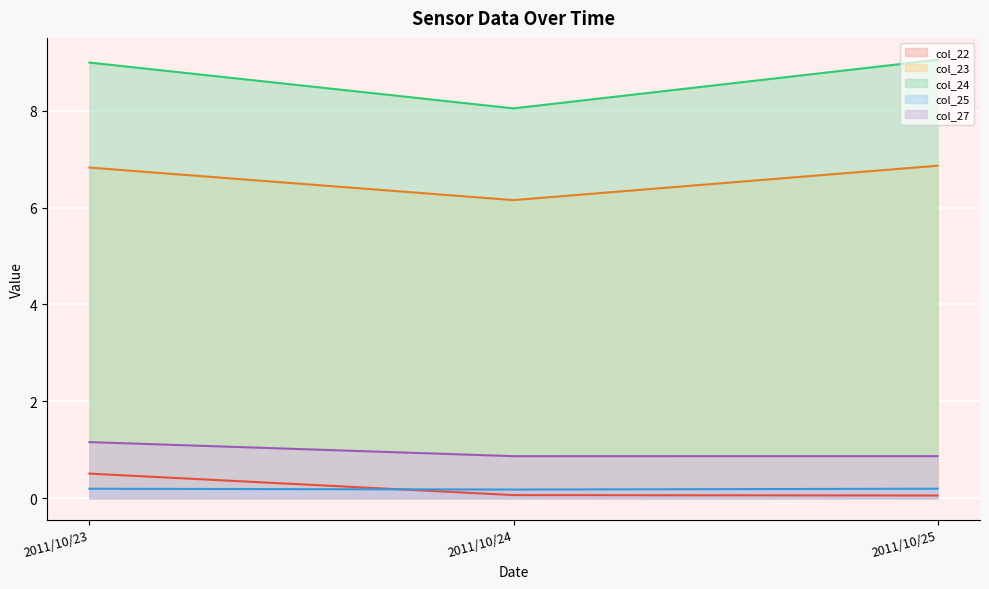

Between which two adjacent categories do col_22 and col_25 first intersect?

2011/10/23 and 2011/10/24